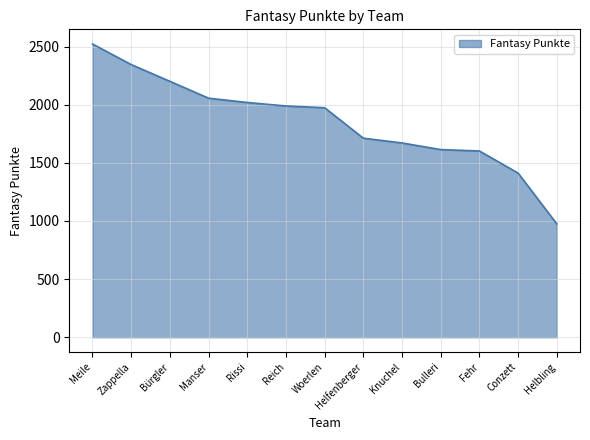

How many lines are shown in the chart?

1